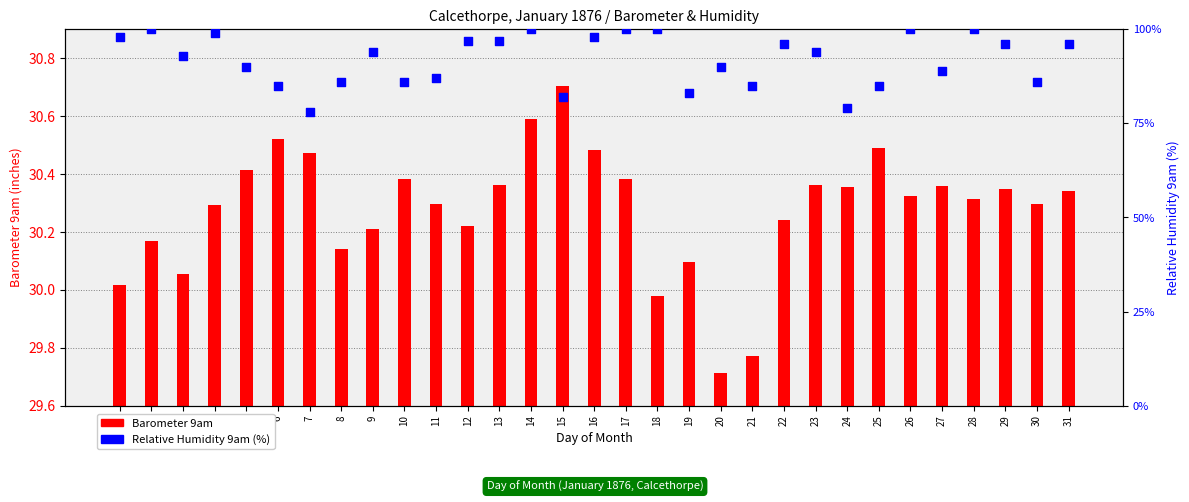

Which series has the widest spread of Y values?

Relative Humidity 9am